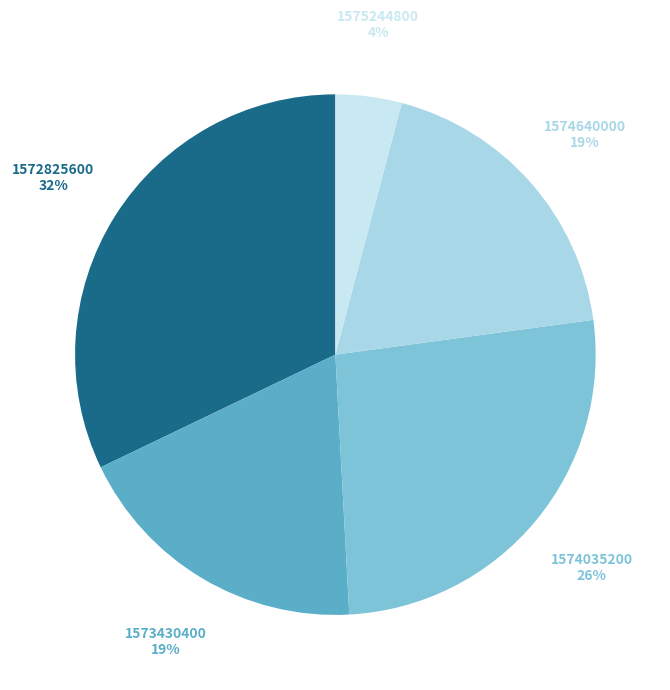

Does any single category account for the majority?

No